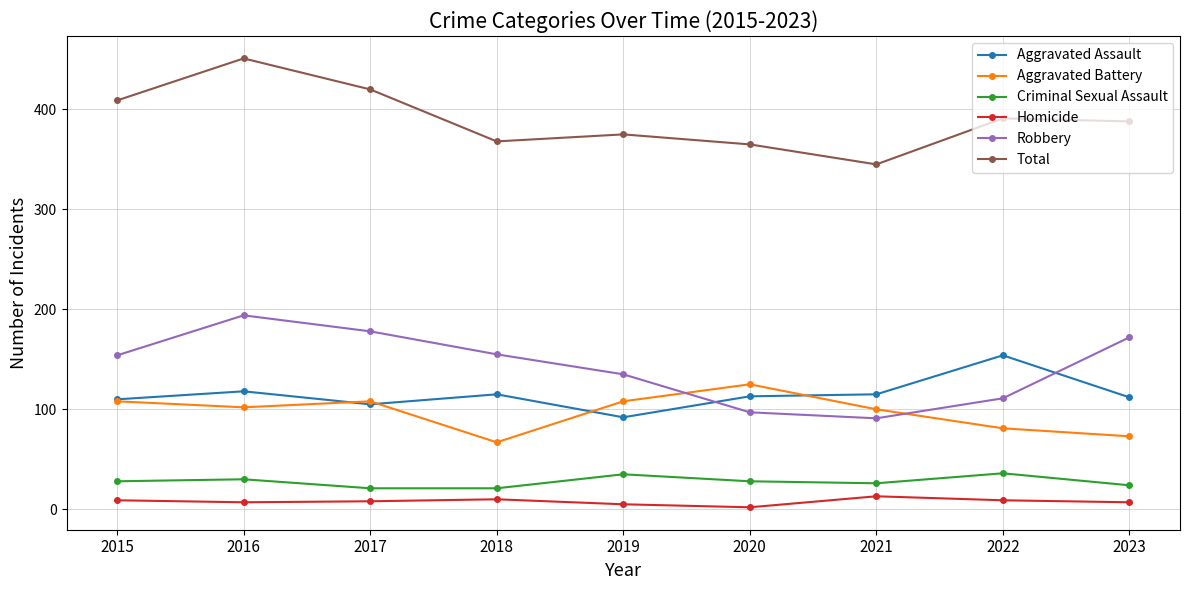

At which label does Robbery reach its peak?

2016